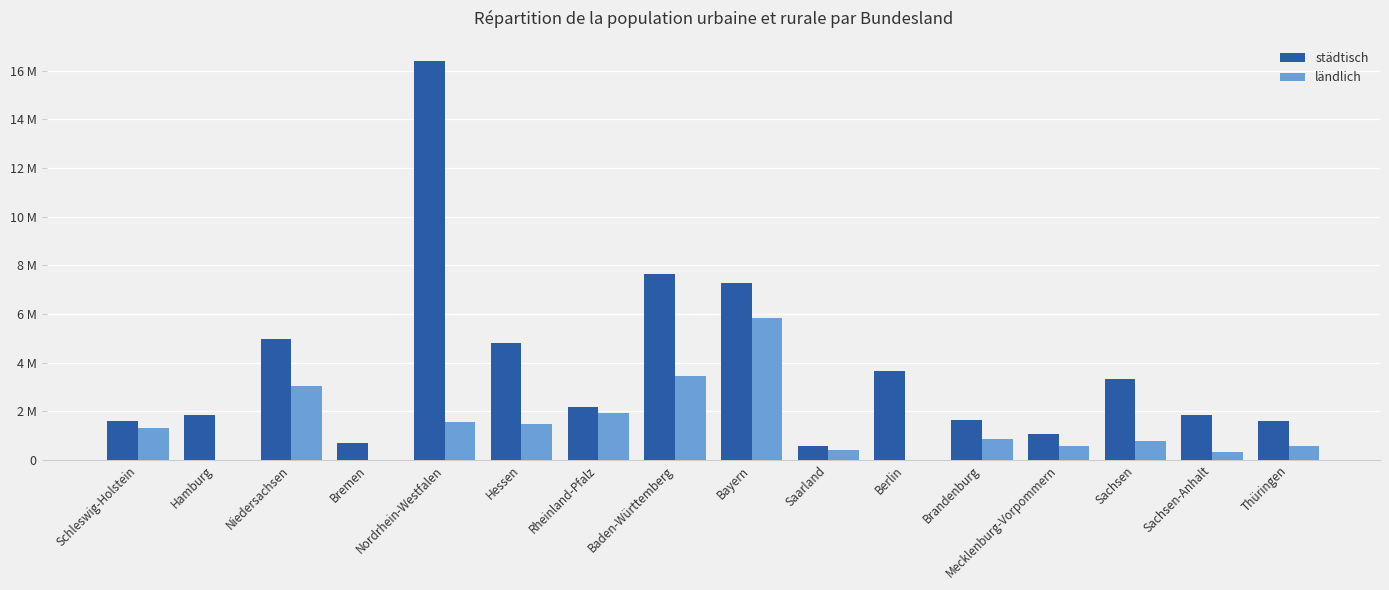

True or false: städtisch has a value of 2153455 at Rheinland-Pfalz.

True